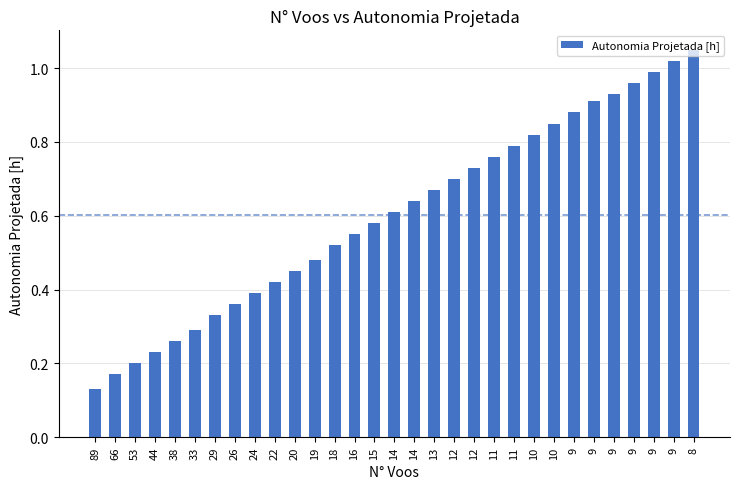

What is the greatest value displayed?

1.1